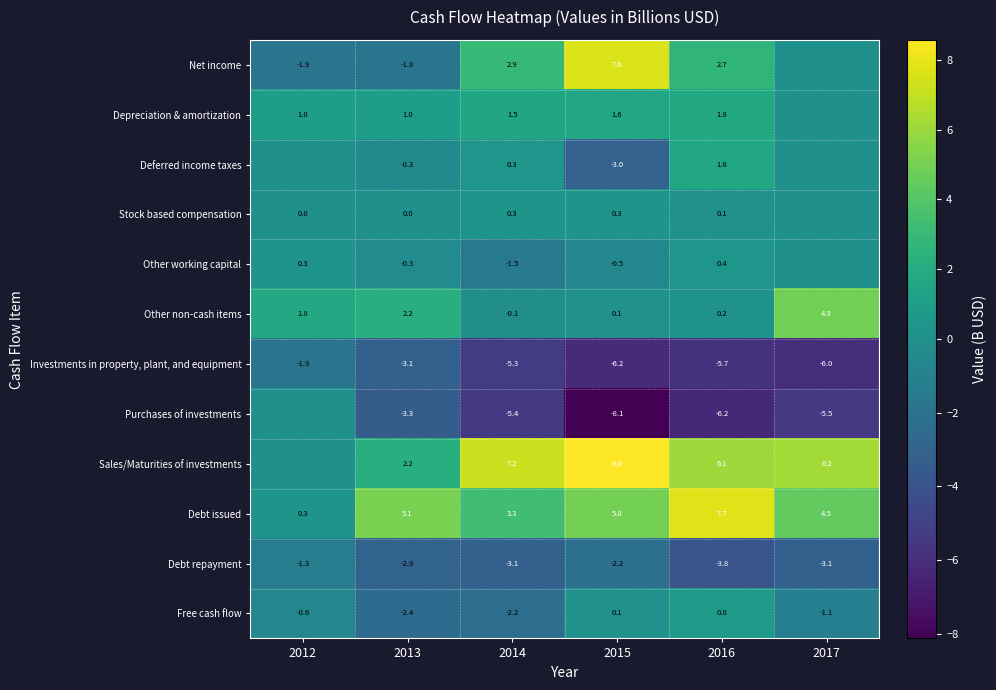

Count the number of data series in this chart.

12